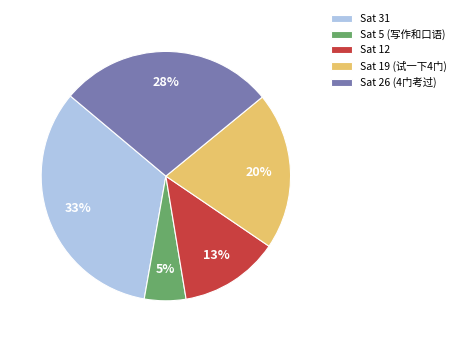

How many slices are in this pie chart?

5